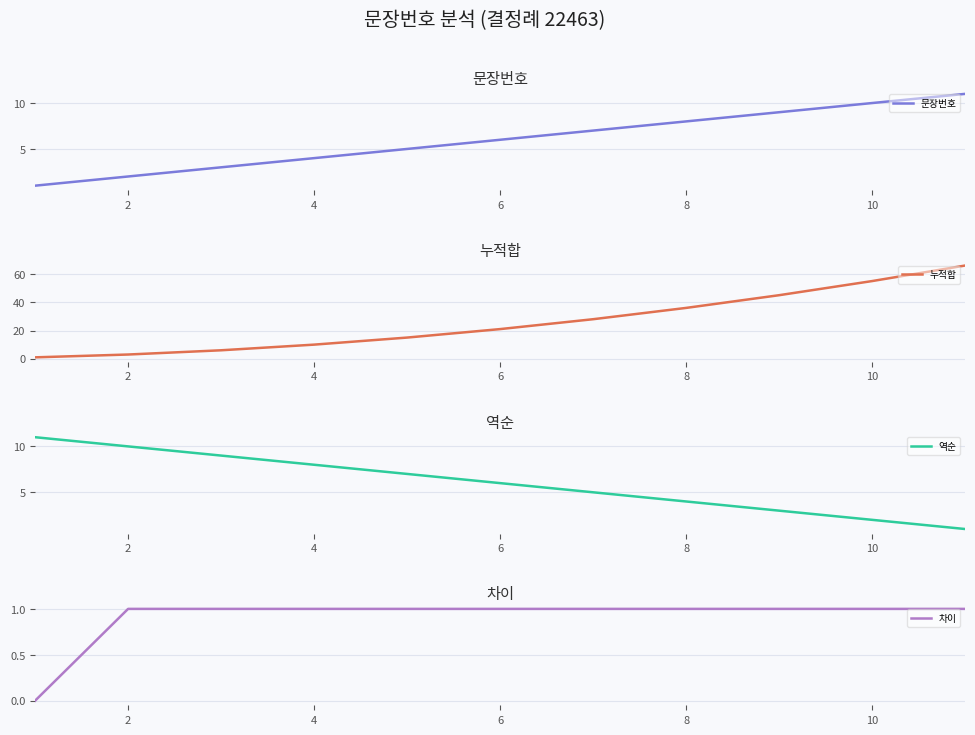

The value of 차이 at 10 is 1. True or false?

True